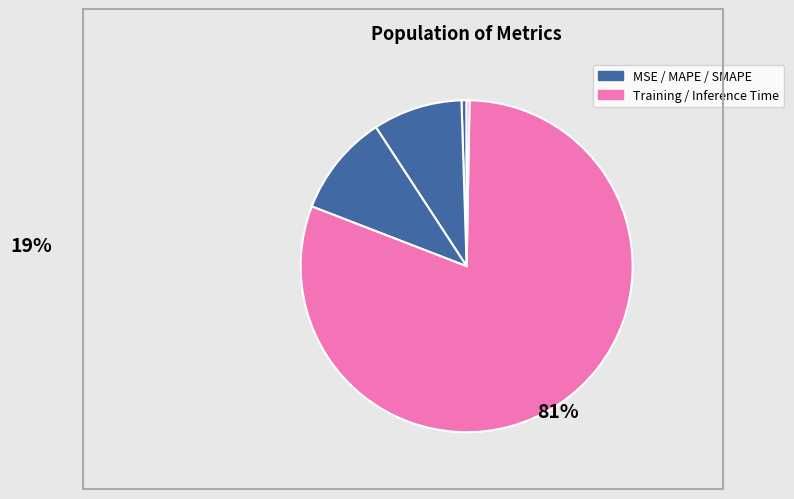

How many segments does this pie chart have?

5